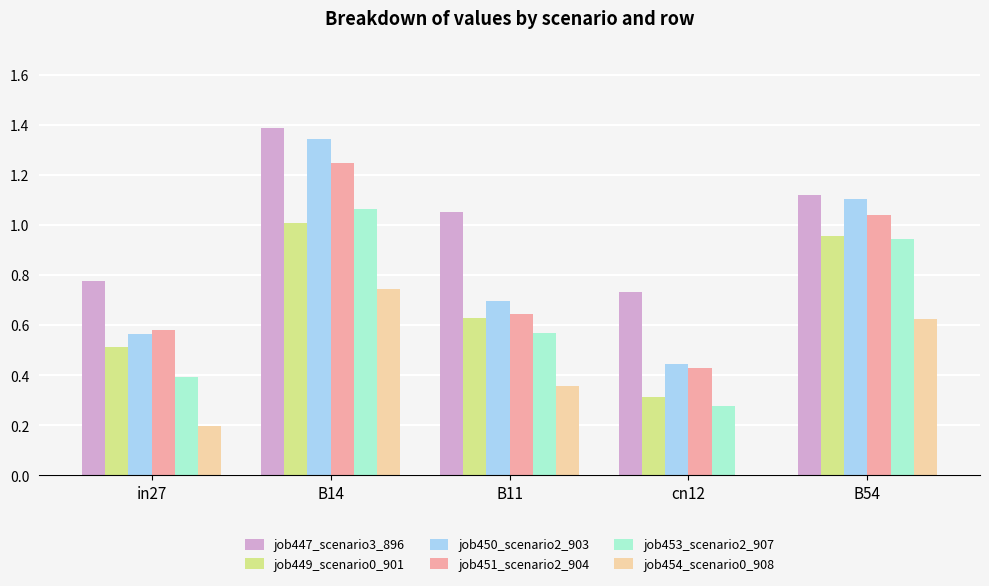

The value of job453_scenario2_907 at in27 is 0.4. True or false?

True